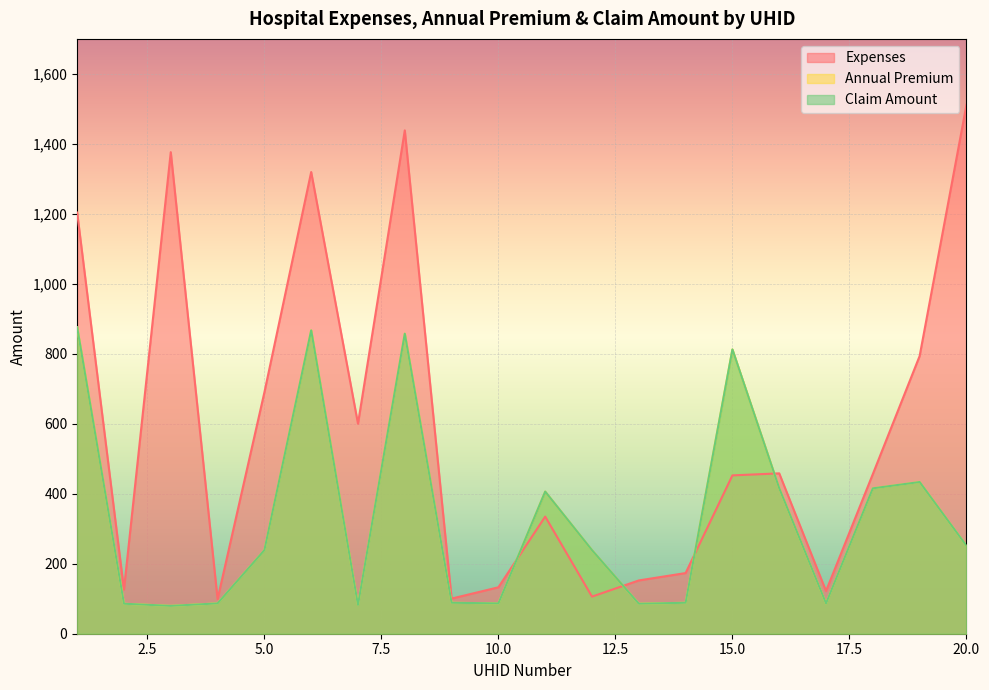

The value of Annual Premium at 18 is 661.7. True or false?

False